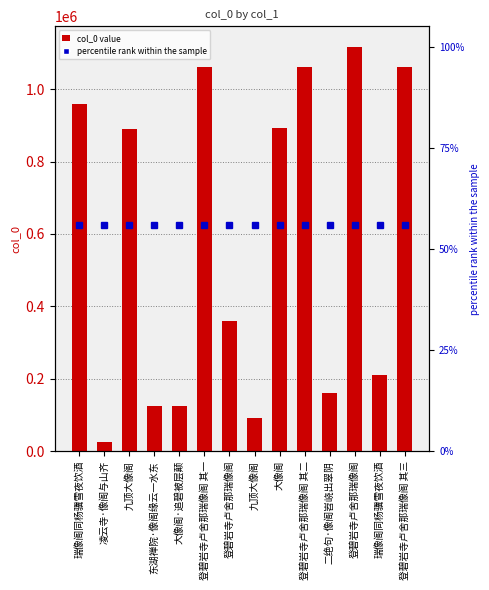

What is the label of the 3rd bar from the right?

登碧岩寺卢舍那瑞像阁